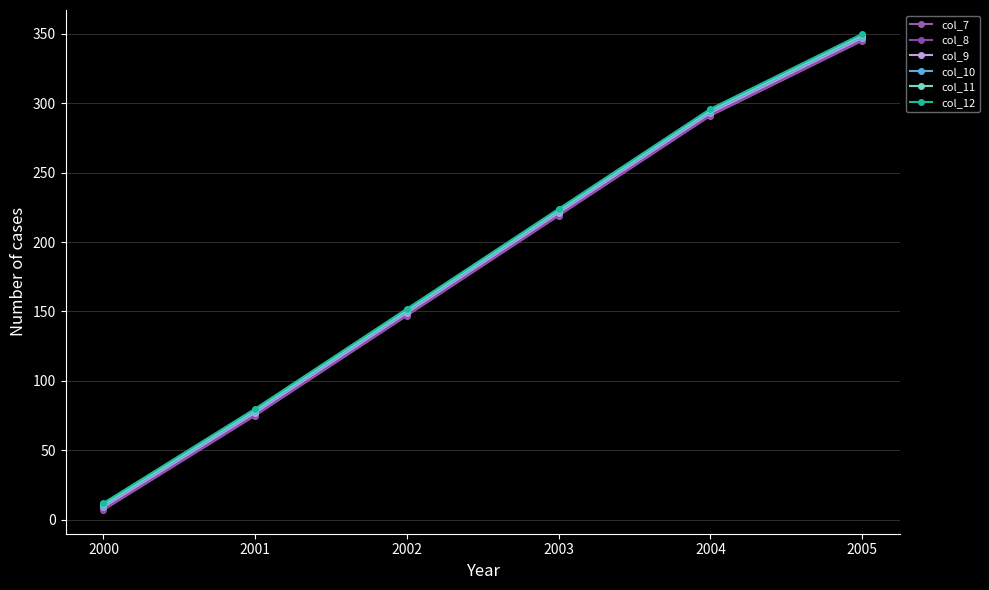

True or false: col_12 and col_9 cross at least once.

False